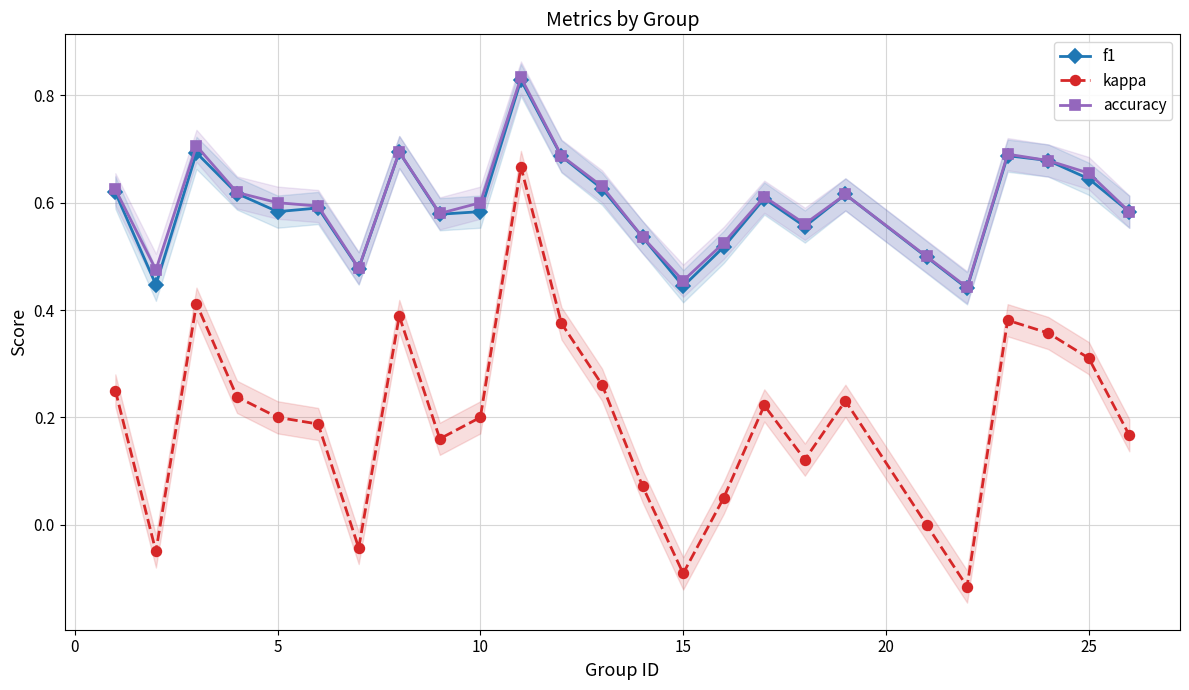

Reading left to right, extract all data points from this chart.

f1: 0.6	0.4	0.7	0.6	0.6	0.6	0.5	0.7	0.6	0.6	0.8	0.7	0.6	0.5	0.4	0.5	0.6	0.6	0.6	0.5	0.4	0.7	0.7	0.6	0.6
kappa: 0.2	-0.1	0.4	0.2	0.2	0.2	-0.0	0.4	0.2	0.2	0.7	0.4	0.3	0.1	-0.1	0.1	0.2	0.1	0.2	0.0	-0.1	0.4	0.4	0.3	0.2
accuracy: 0.6	0.5	0.7	0.6	0.6	0.6	0.5	0.7	0.6	0.6	0.8	0.7	0.6	0.5	0.5	0.5	0.6	0.6	0.6	0.5	0.4	0.7	0.7	0.7	0.6